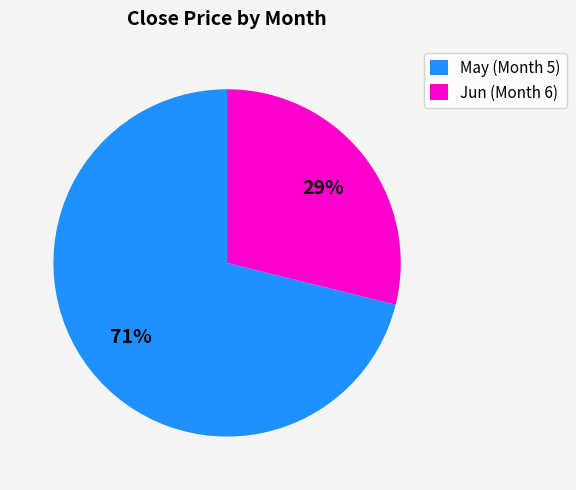

How many segments does this pie chart have?

2